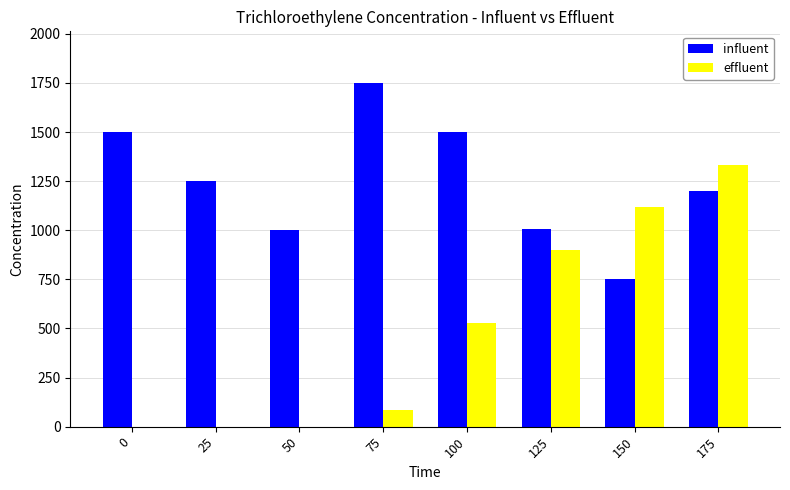

The effluent series shows 1117 at 150. True or false?

True